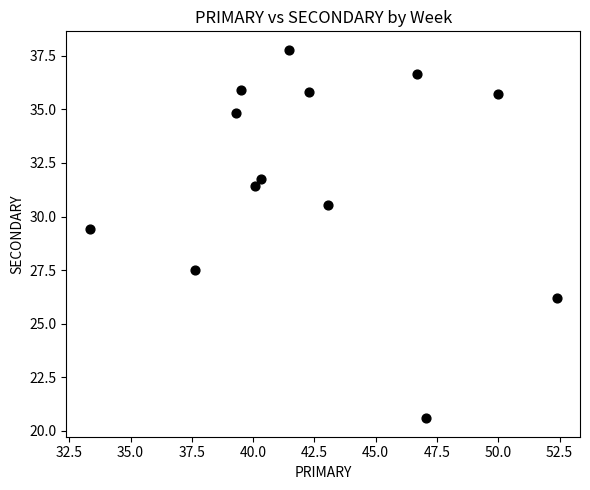

What is the range of Y values (max minus min)?

17.2